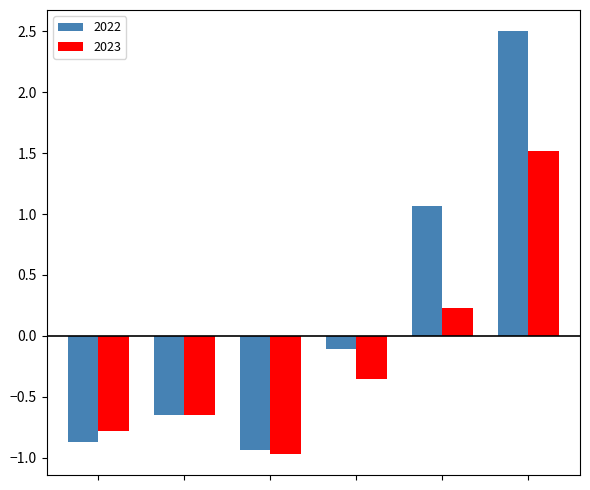

What is the maximum value shown in the chart?

2.5